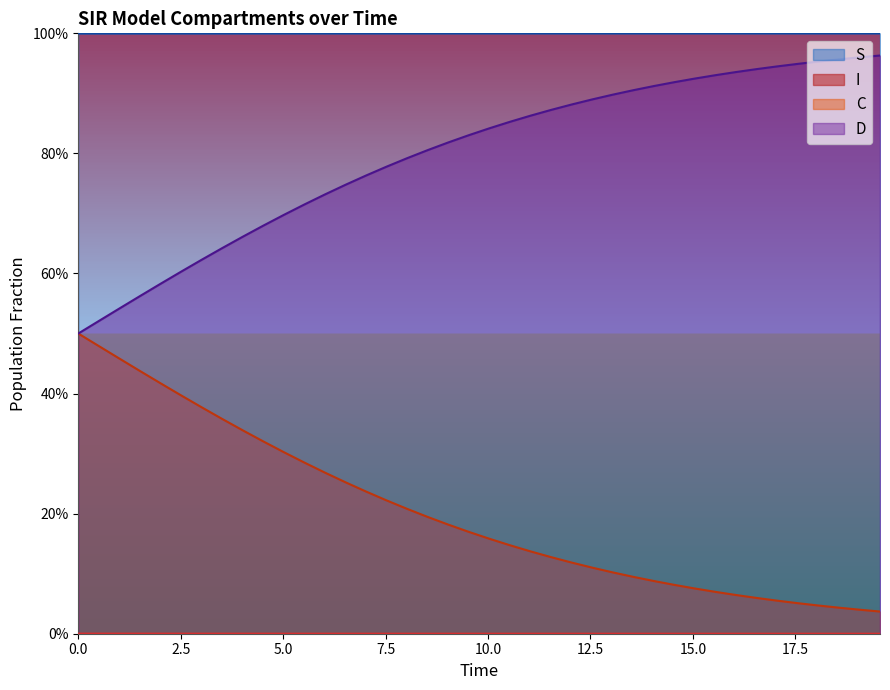

Is it true that D equals 1.2 at 11?

False